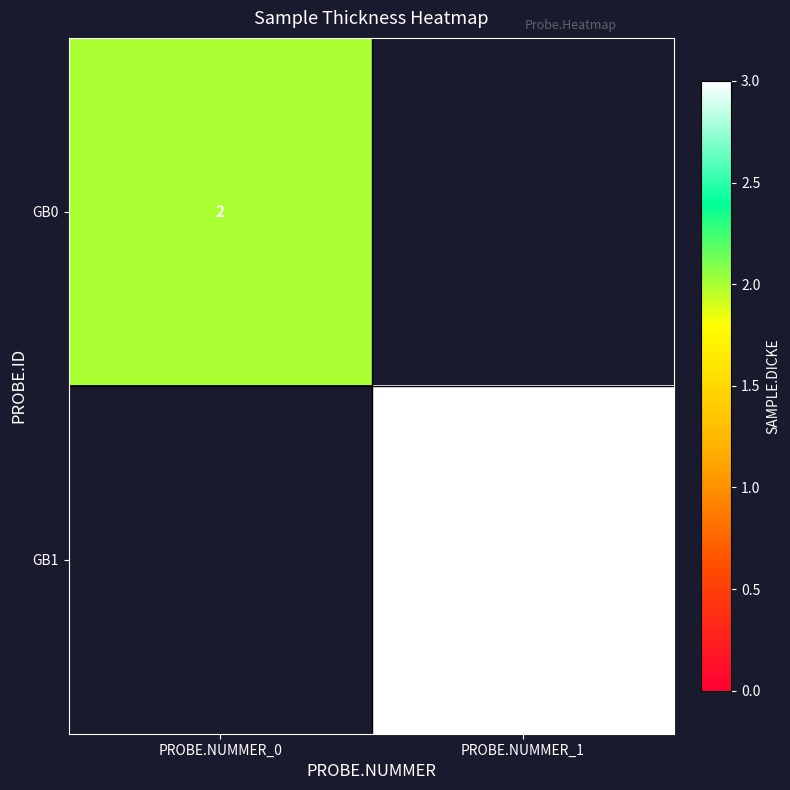

The GB0 series shows 1 at PROBE.NUMMER_0. True or false?

False